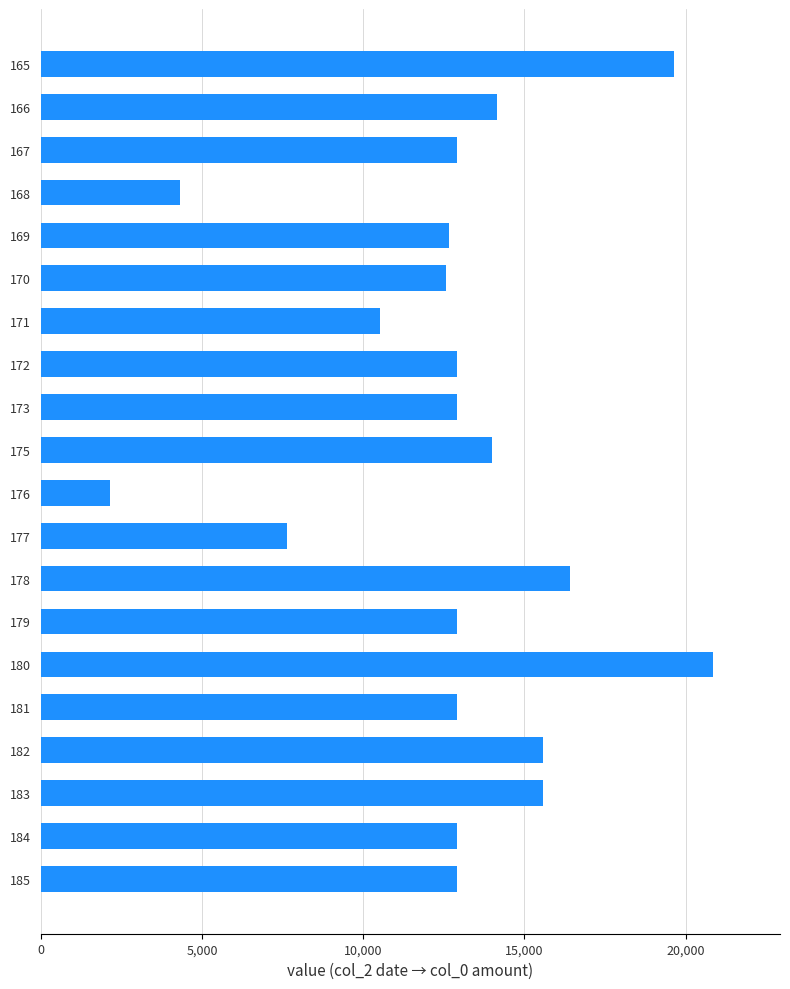

What is the greatest value displayed?

20840